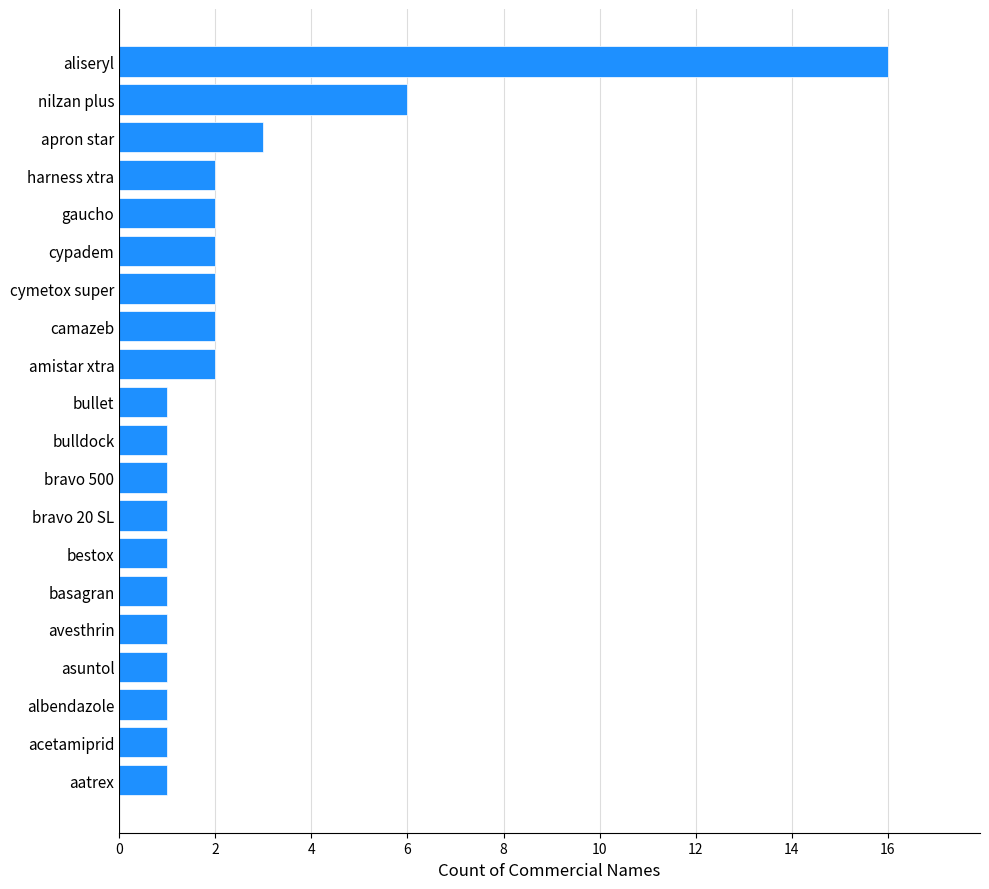

What is the greatest value displayed?

16